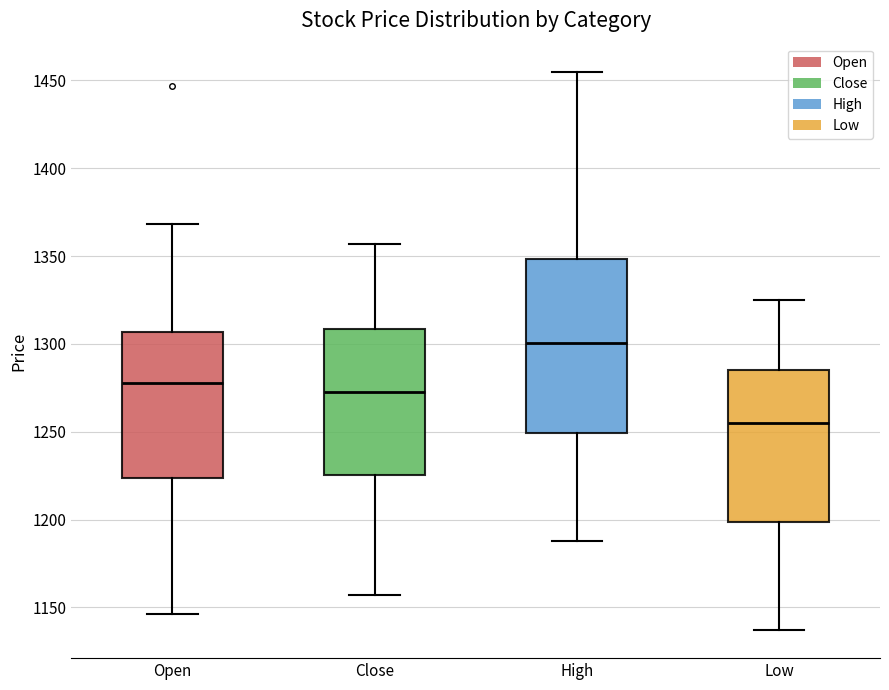

Reading left to right, transcribe this box plot: for each box, give where its median line is, the range the box spans, and where its two whiskers end, as read against the y-axis. The values are not printed on the chart, so give them approximately, as read against the axis.

Open: median 1280, box 1225 to 1305, whiskers 1145 to 1370
Close: median 1275, box 1225 to 1310, whiskers 1155 to 1355
High: median 1300, box 1250 to 1350, whiskers 1190 to 1455
Low: median 1255, box 1200 to 1285, whiskers 1135 to 1325